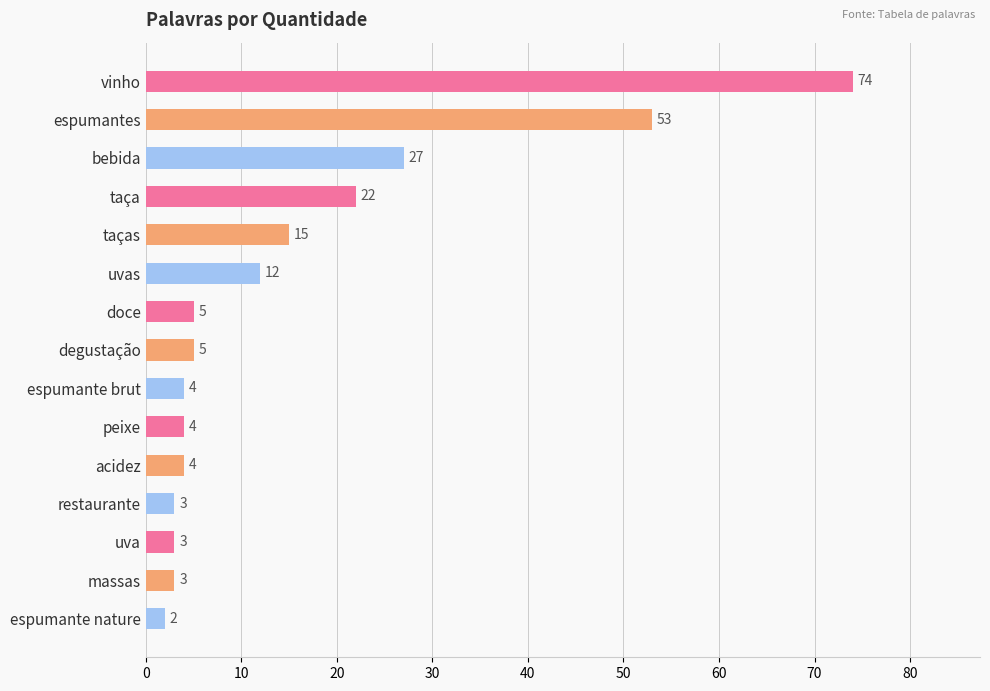

What is the change in value from bebida to espumante nature?

-25